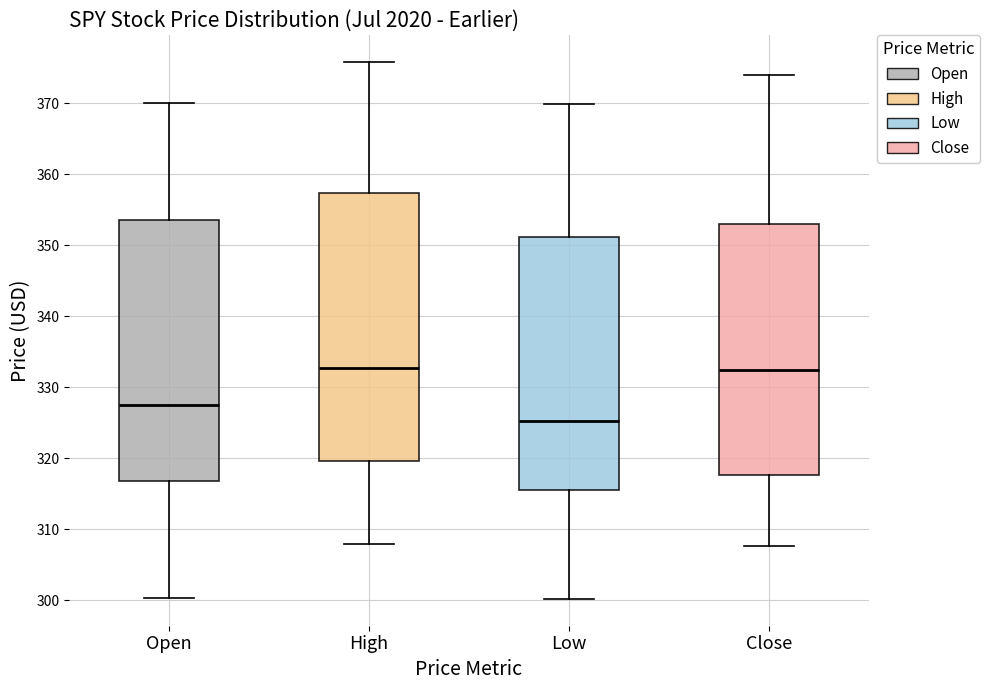

Reading left to right, transcribe this box plot: for each box, give where its median line is, the range the box spans, and where its two whiskers end, as read against the y-axis. The values are not printed on the chart, so give them approximately, as read against the axis.

Open: median 327, box 317 to 354, whiskers 300 to 370
High: median 333, box 320 to 357, whiskers 308 to 376
Low: median 325, box 316 to 351, whiskers 300 to 370
Close: median 332, box 318 to 353, whiskers 308 to 374